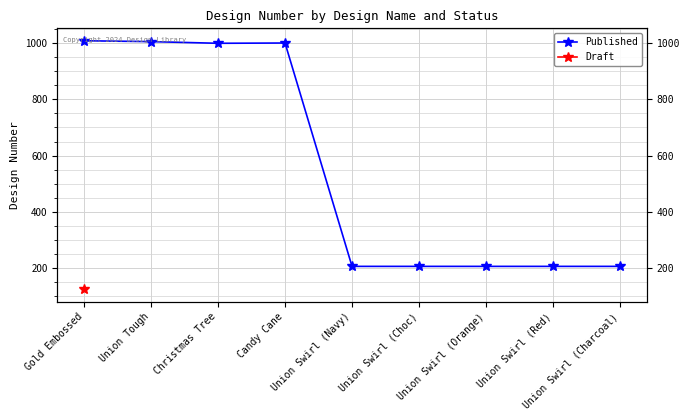

The value of Published at Christmas Tree is 1539.8. True or false?

False